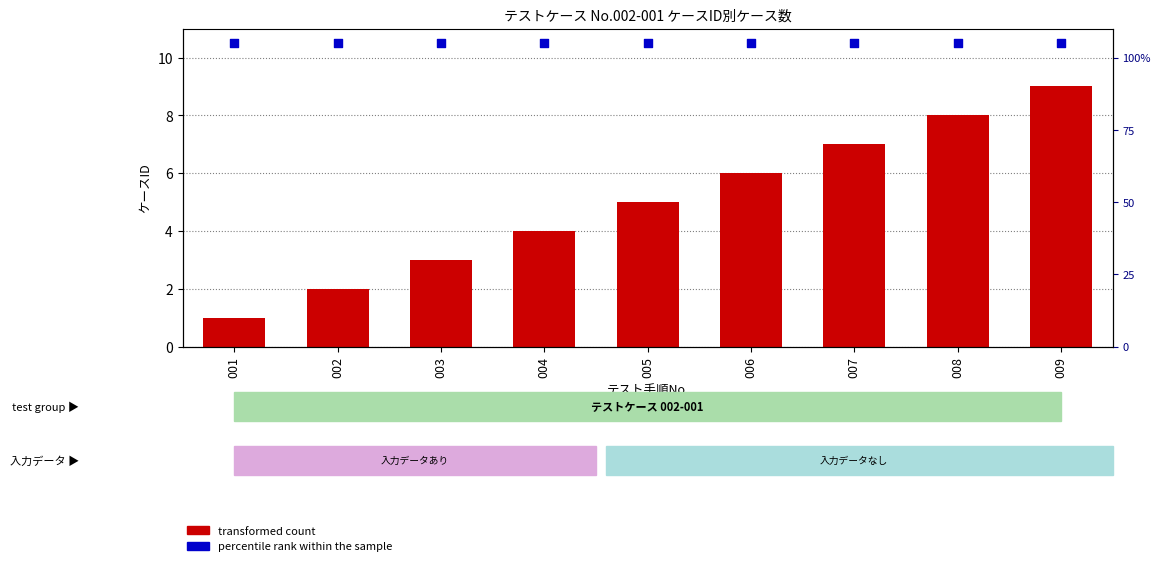

Which series contains the lowest Y value?

transformed count